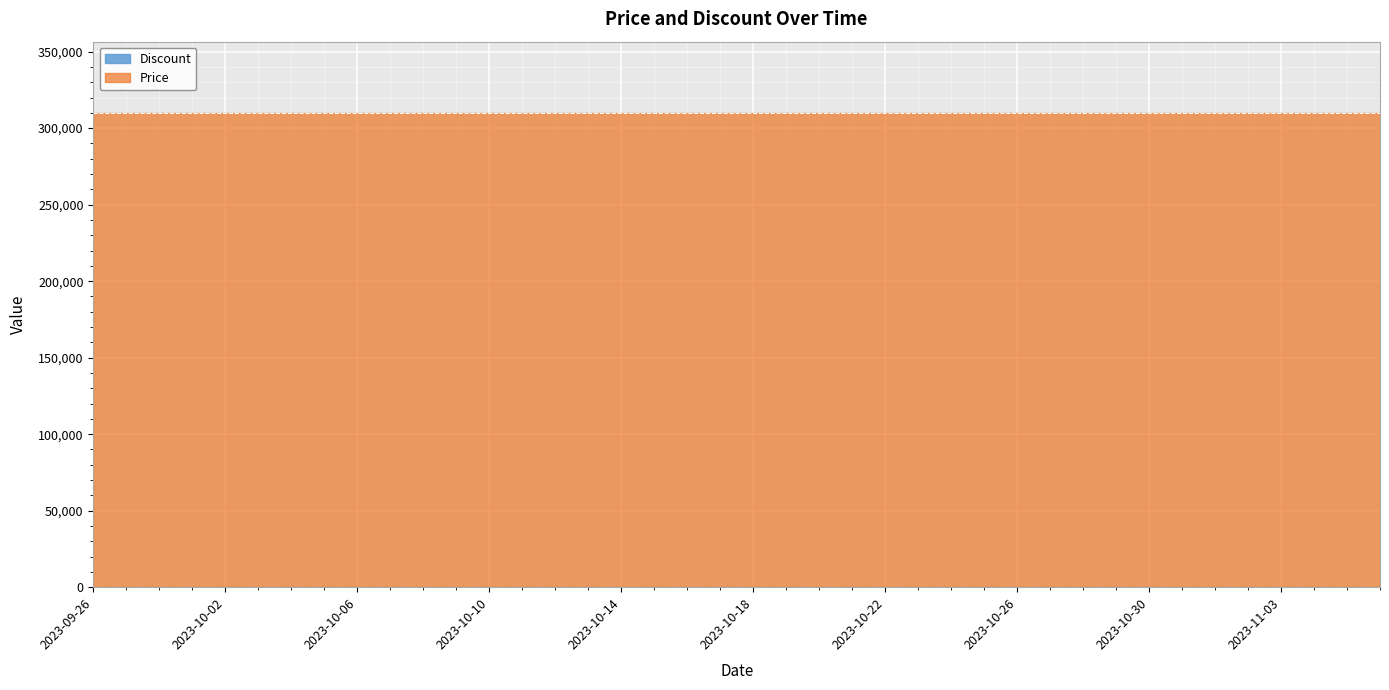

List the series in order of their peak value, lowest first.

Discount, Price